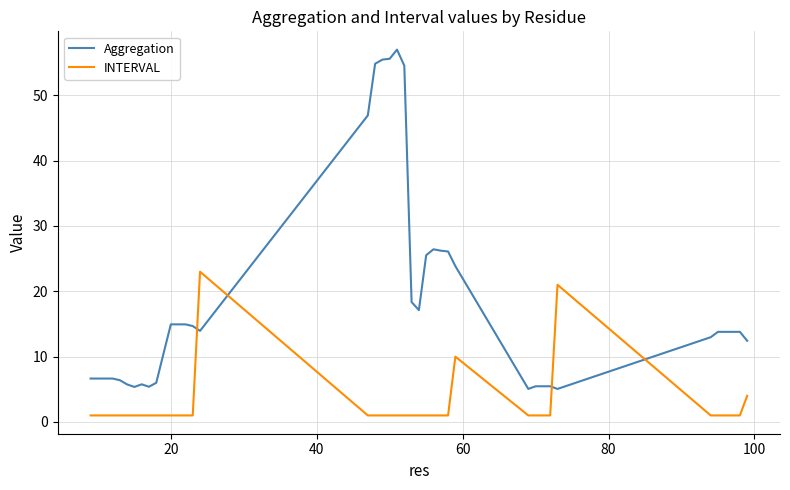

What is the maximum value for Aggregation?

57.0